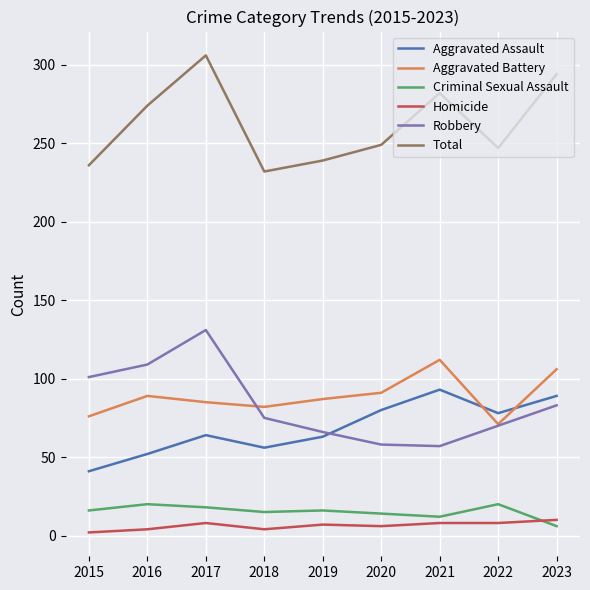

Which series changed the most between 2016 and 2017?

Total